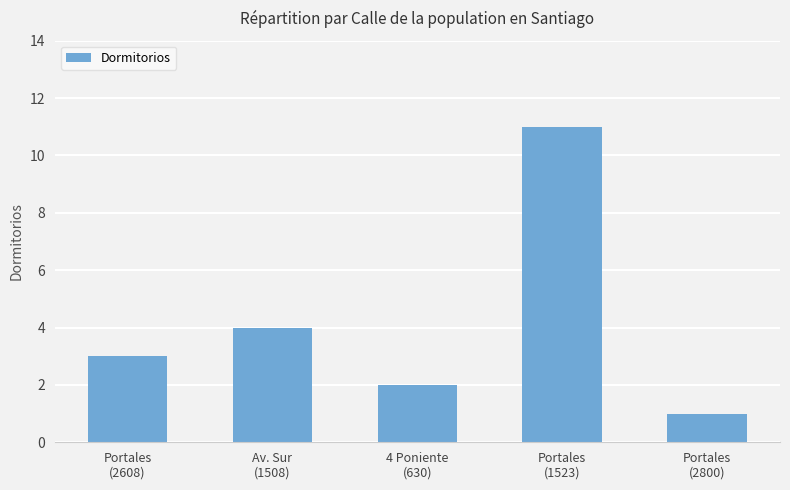

What is the change in value from 4 Poniente
(630) to Portales
(2800)?

-1